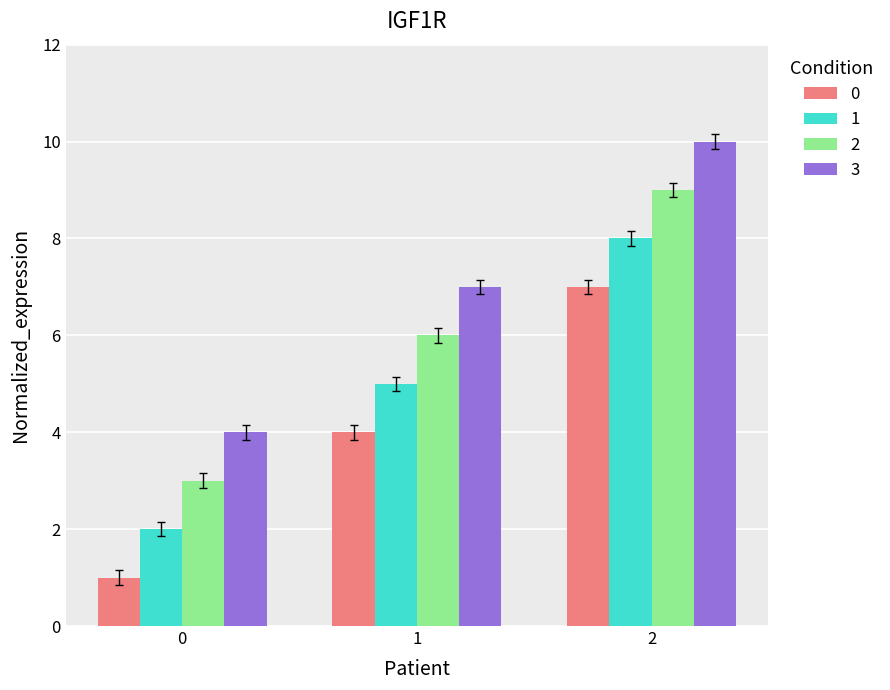

What is the difference between the maximum and minimum values in the 0 series?

6